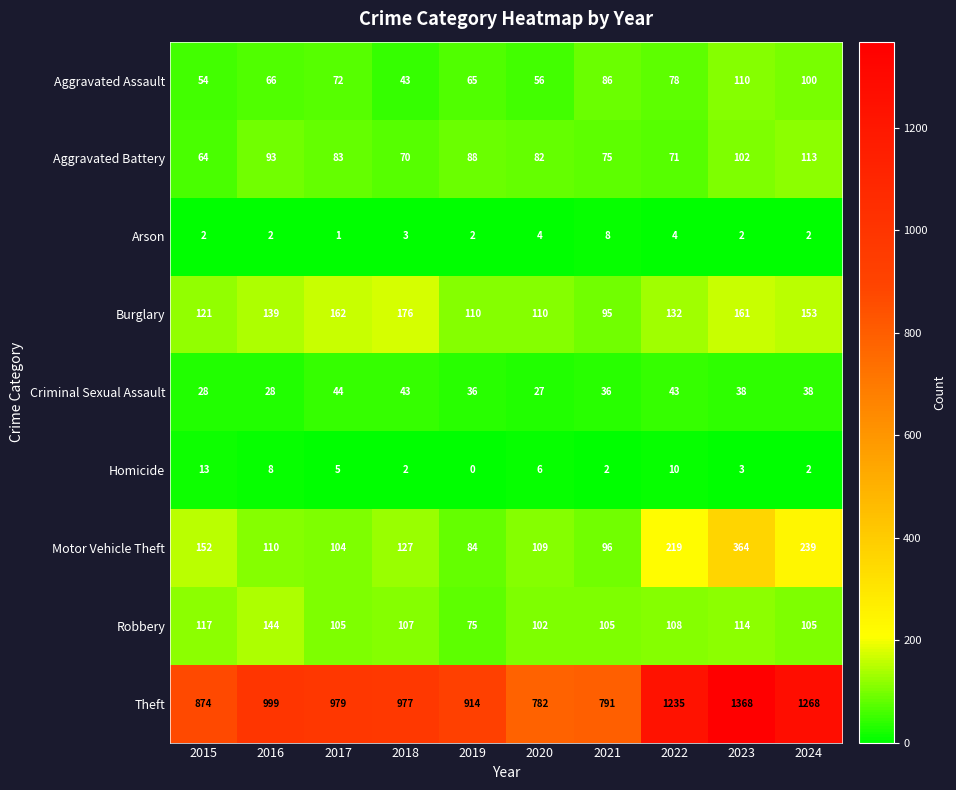

How many data points does each series have?

10